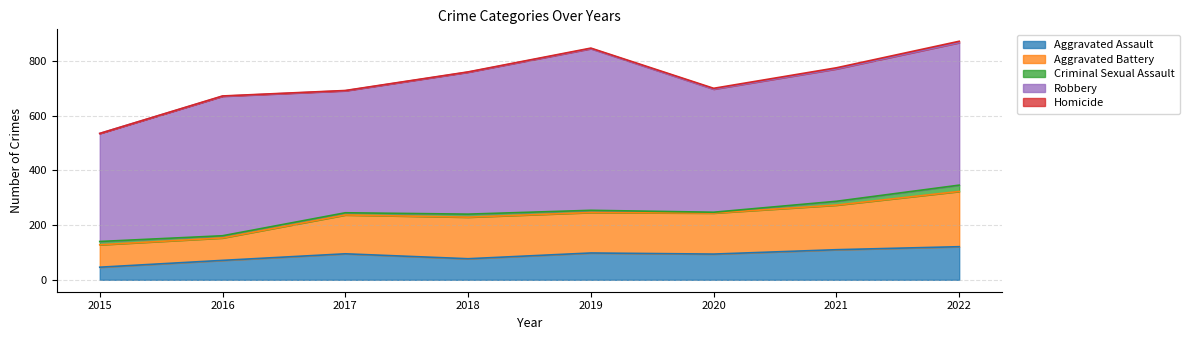

Which category has the highest value in the Aggravated Assault series?

2022